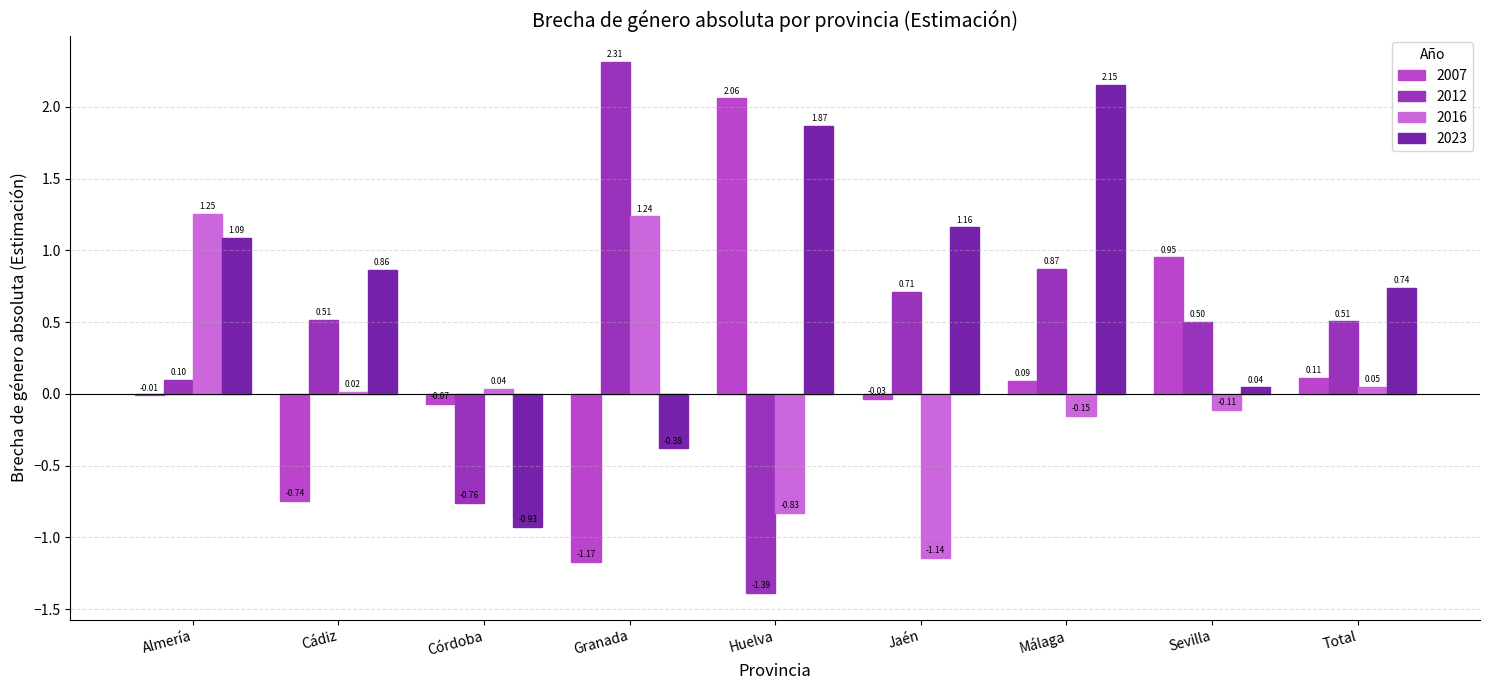

At which label is 2007 closest to 0?

Almería